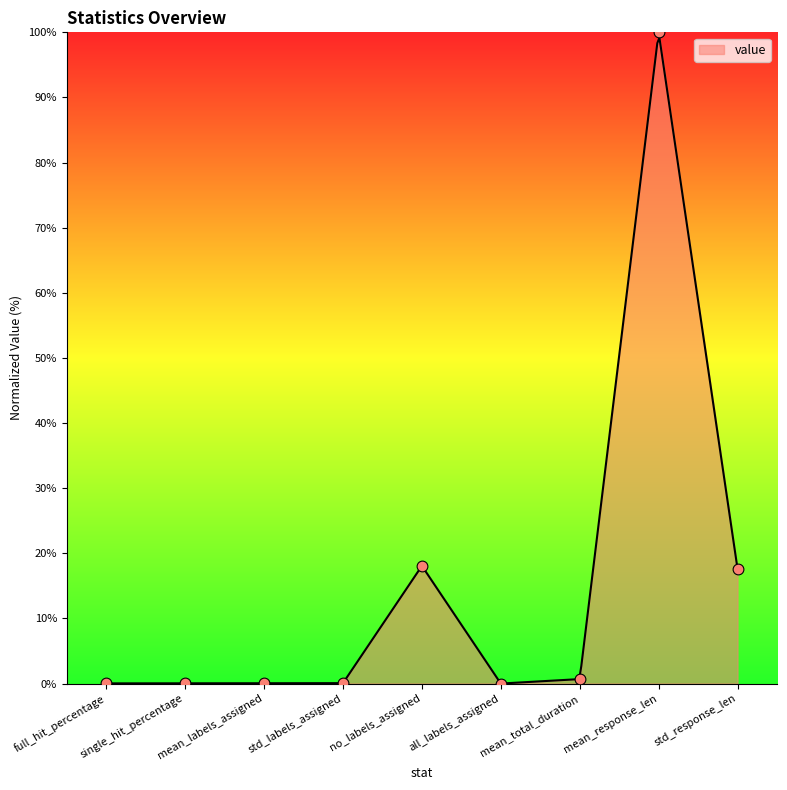

What is the change in value from no_labels_assigned to mean_response_len?

+81.9